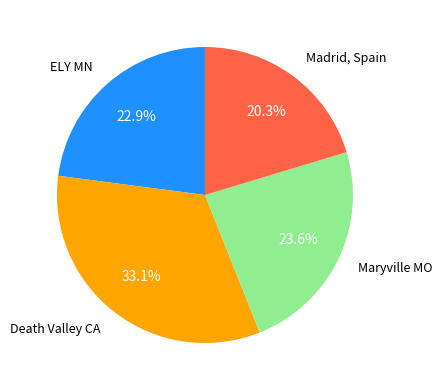

Is Maryville MO the majority of the pie?

No